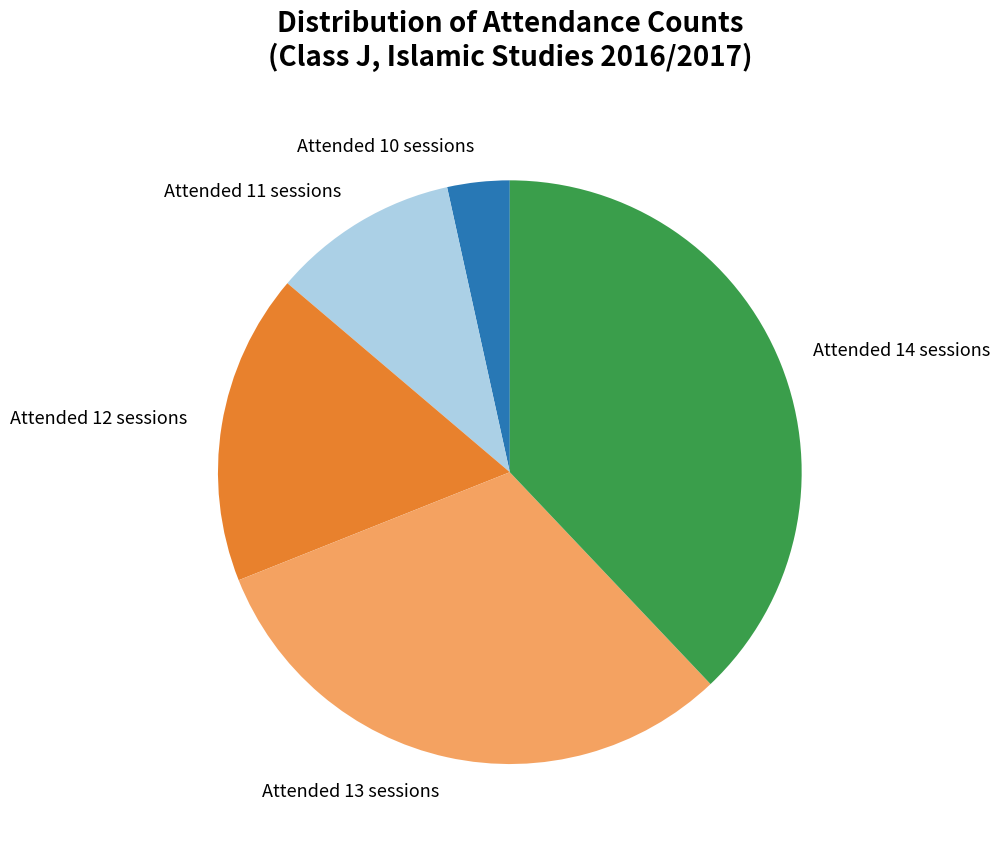

What is the largest slice in the pie chart?

Attended 14 sessions